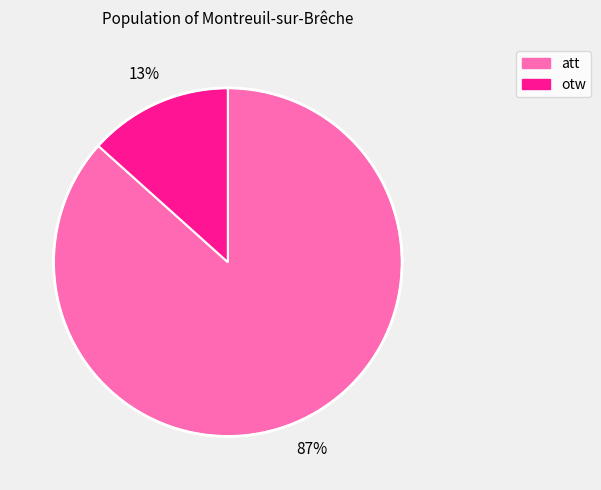

Which has a higher value, otw or att?

att